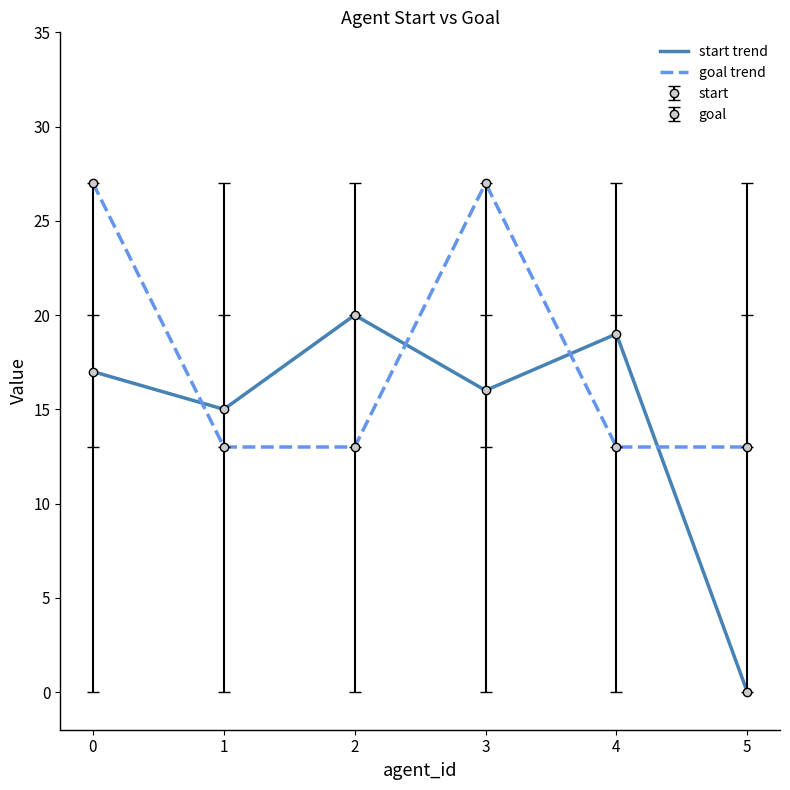

Which series has the largest total across all categories?

goal